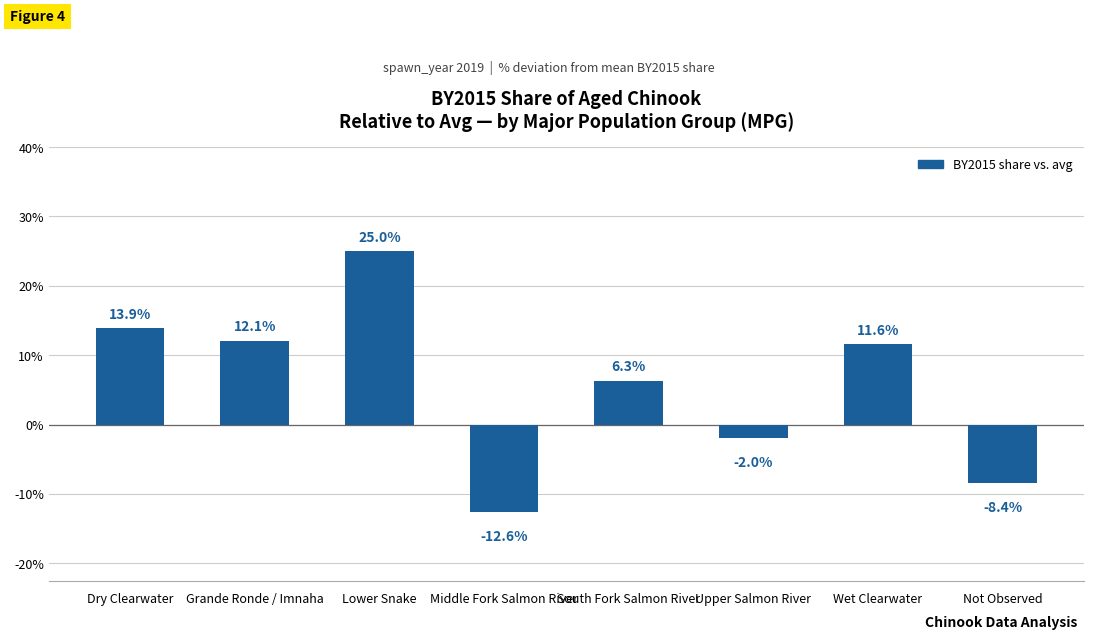

What is the greatest value displayed?

25.0